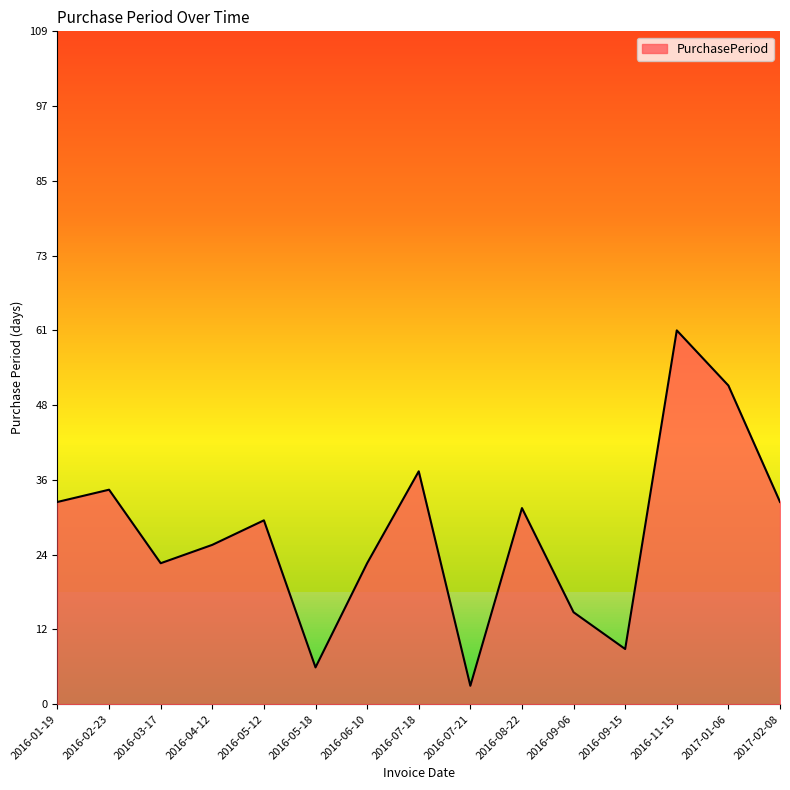

Approximately how many times larger is the value at 2016-01-19 compared to 2016-11-15?

0.5